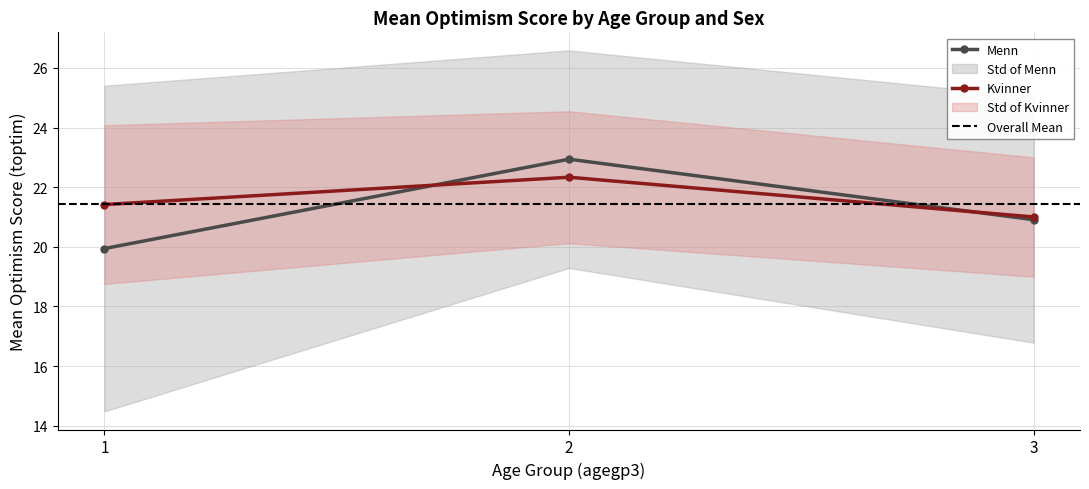

What is the difference between the values at 1 and 2?

3.0